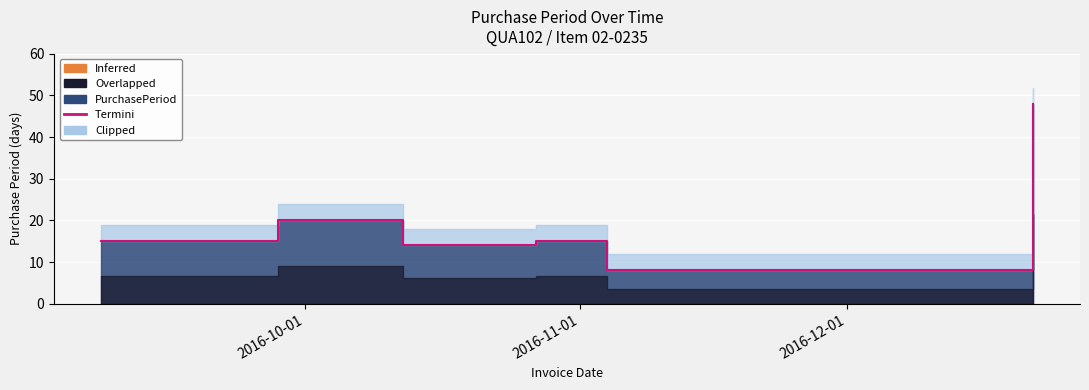

How many values exceed 15?

2